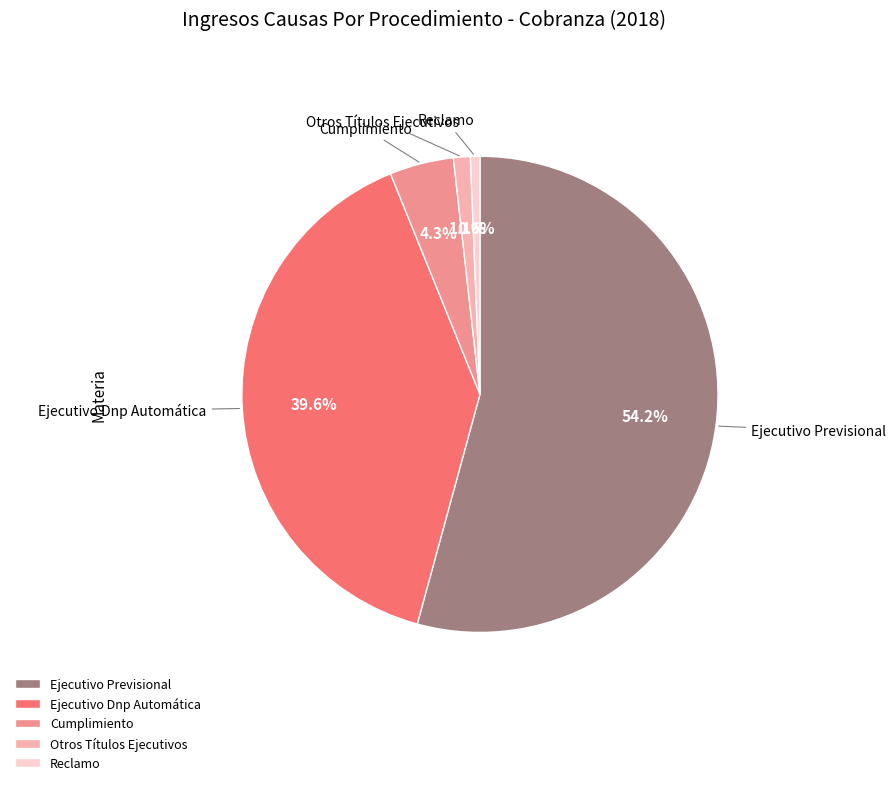

What percentage do Reclamo and Ejecutivo Previsional together represent?

54.9%